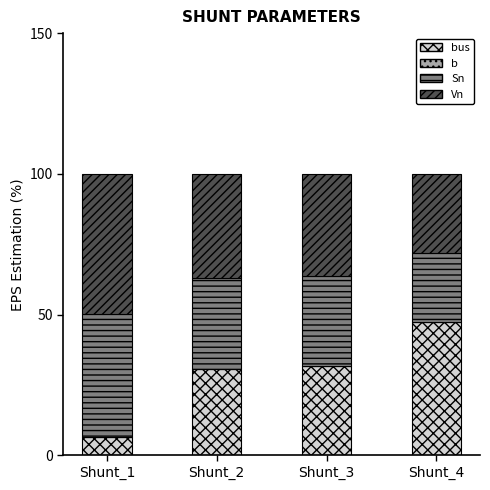

How many data points does each series have?

4